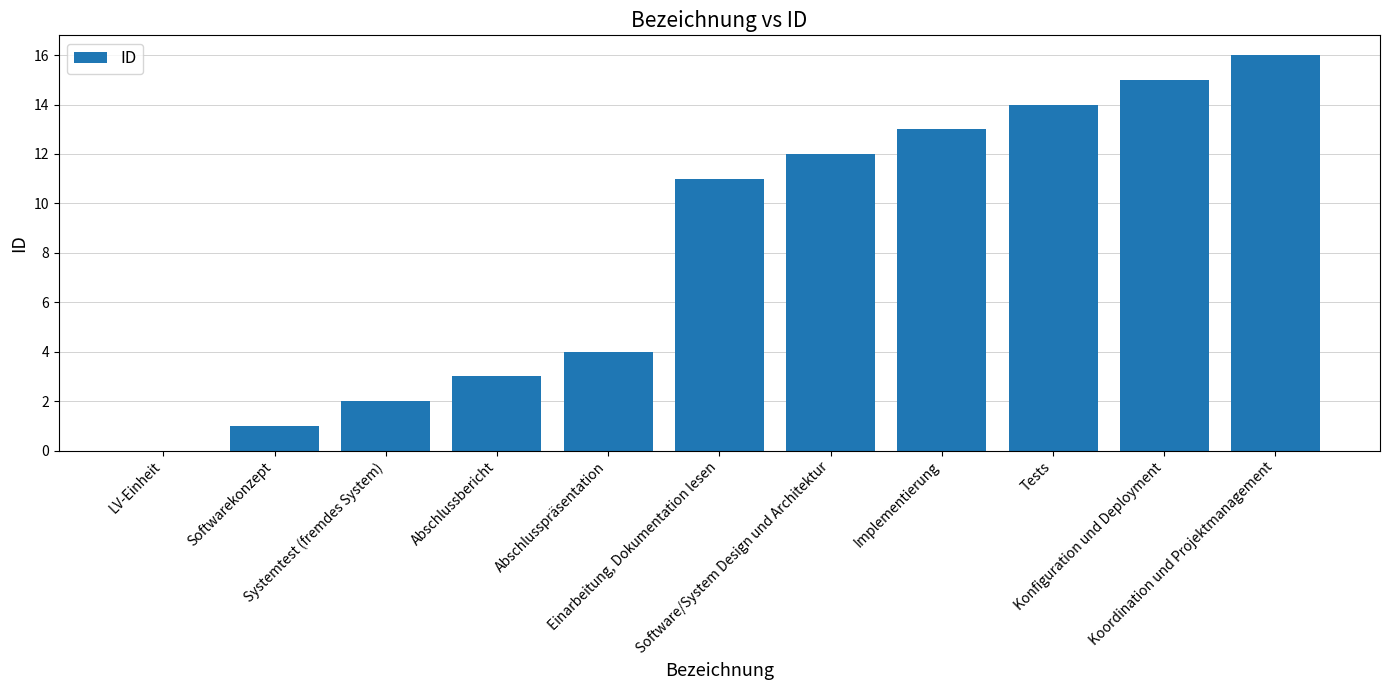

What is the sum of all values?

91